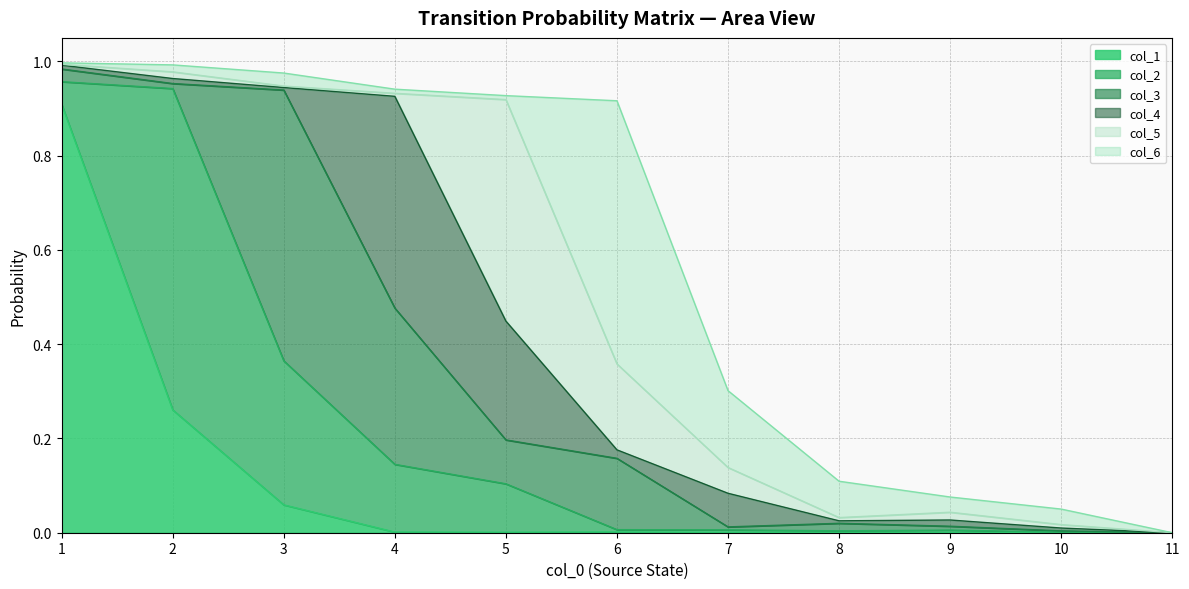

Which has a higher value, 2 or 3?

2